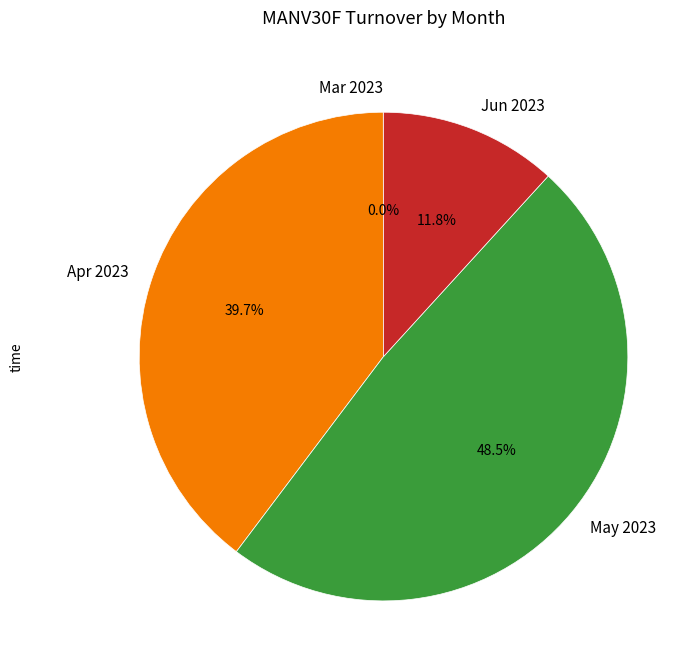

Which has a higher value, Jun 2023 or May 2023?

May 2023